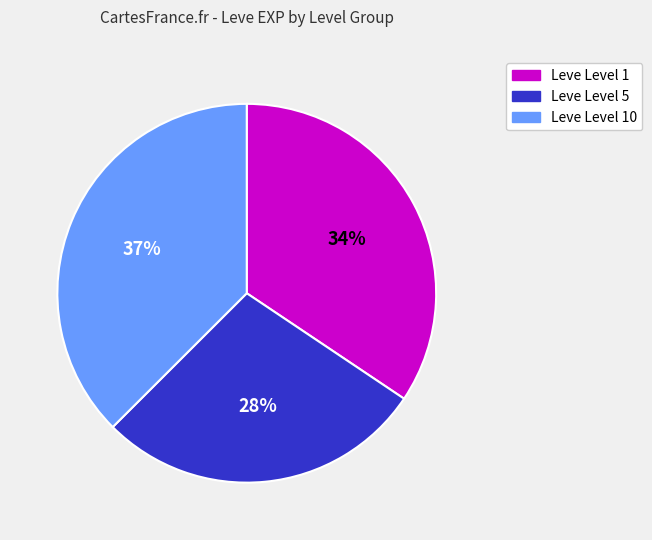

Is there a majority slice in this chart?

No